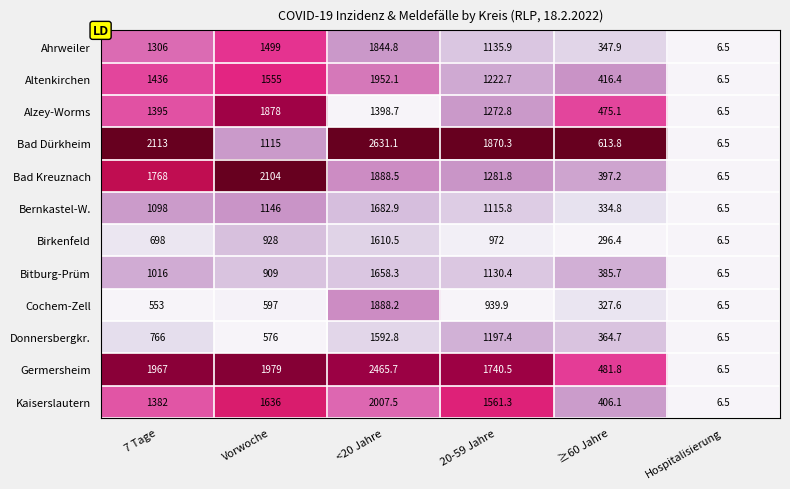

The value of Cochem-Zell at ≥60 Jahre is 327.6. True or false?

True